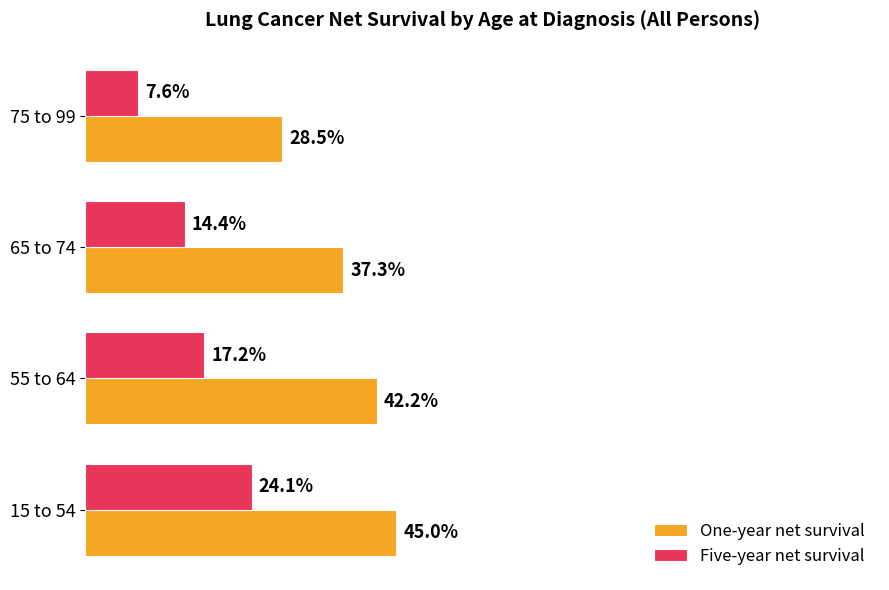

What are all the series names shown in the legend?

One-year net survival, Five-year net survival